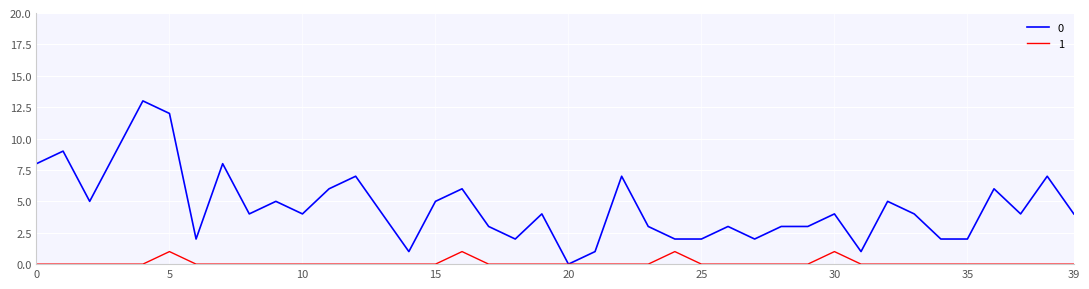

What is the greatest value displayed?

13